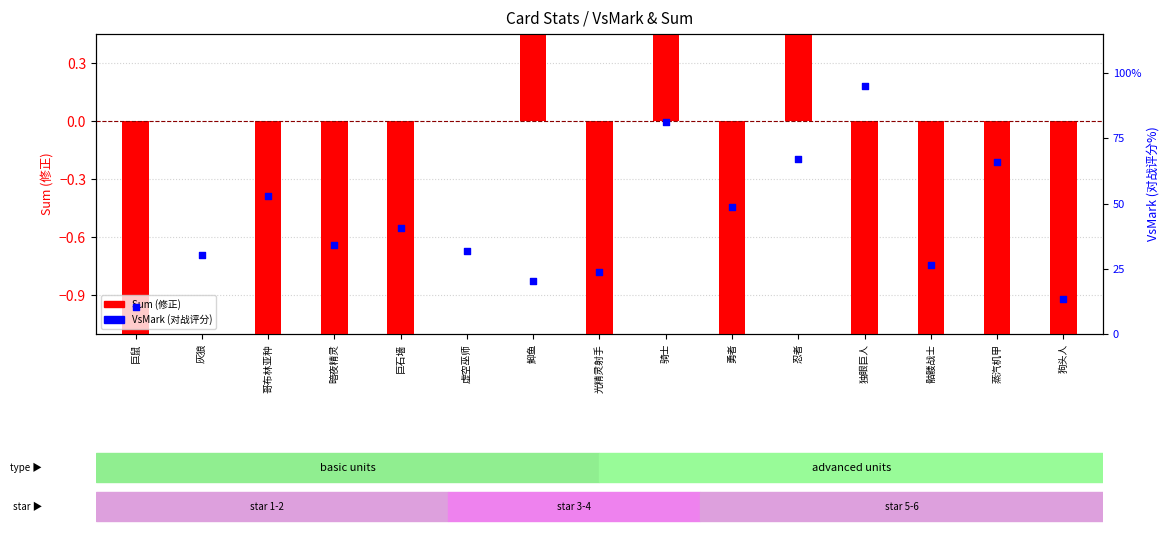

Which series reaches the minimum Y coordinate?

Sum (修正)